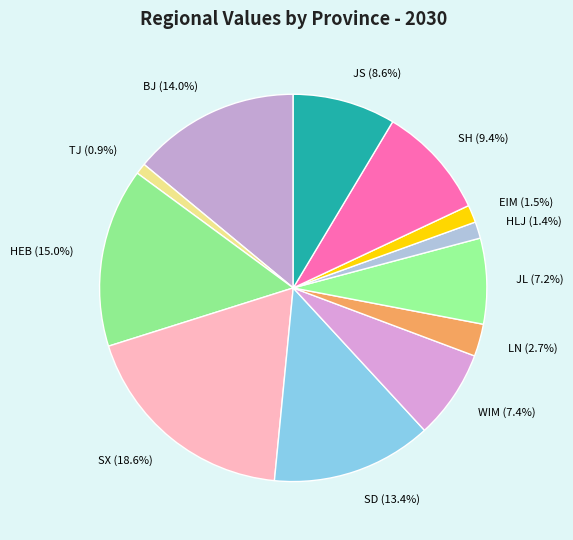

Between LN and EIM, which is larger?

LN